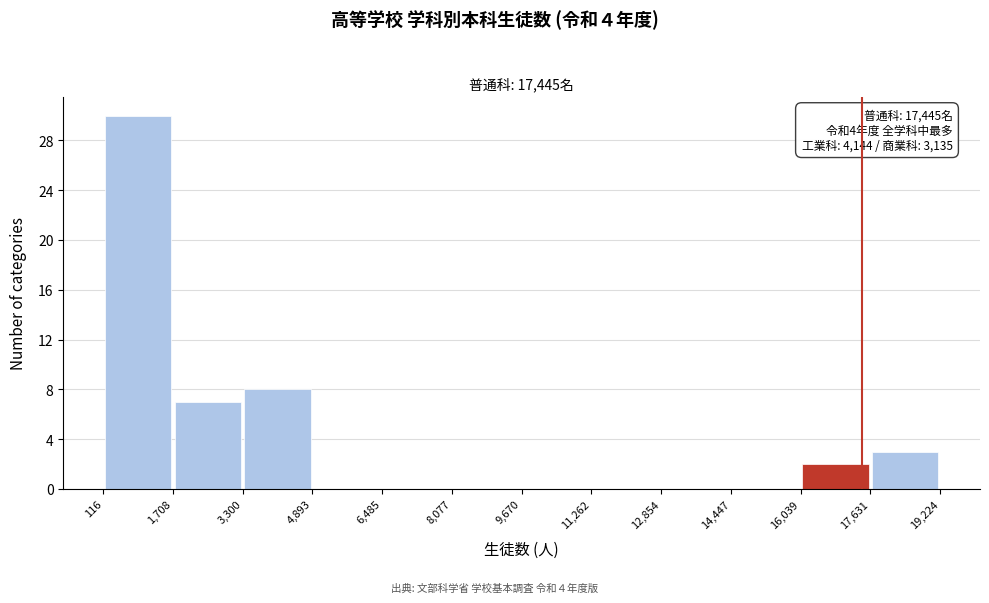

Over which range of the x-axis is the bar tallest?

116 to 1,708